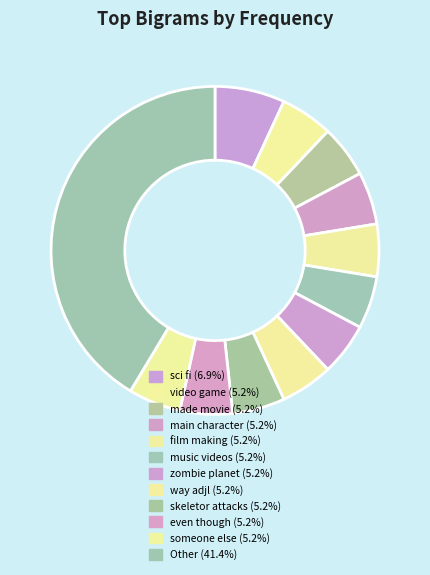

Which category has the biggest portion of the pie?

Other